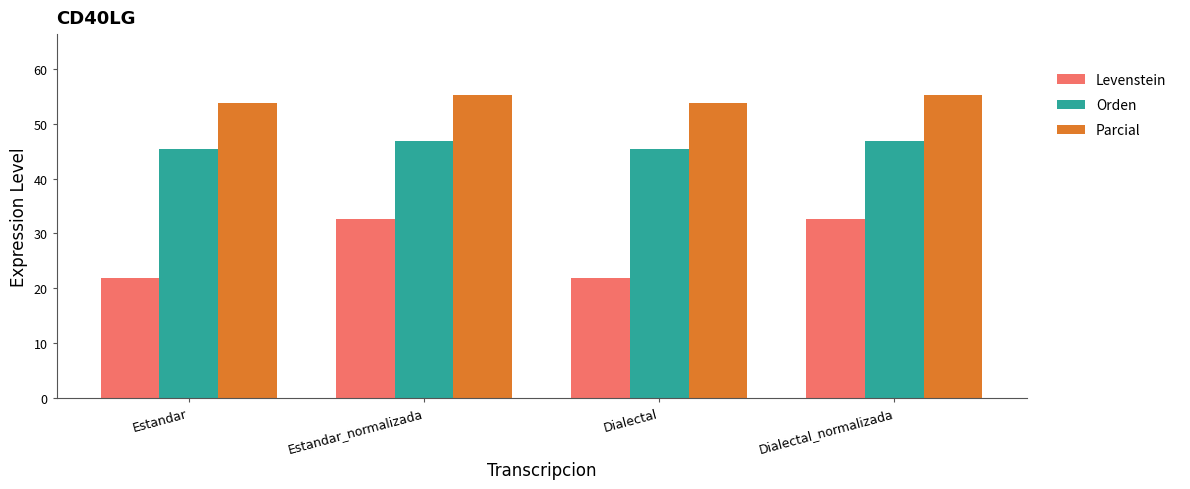

At how many categories does at least one series exceed 23?

4